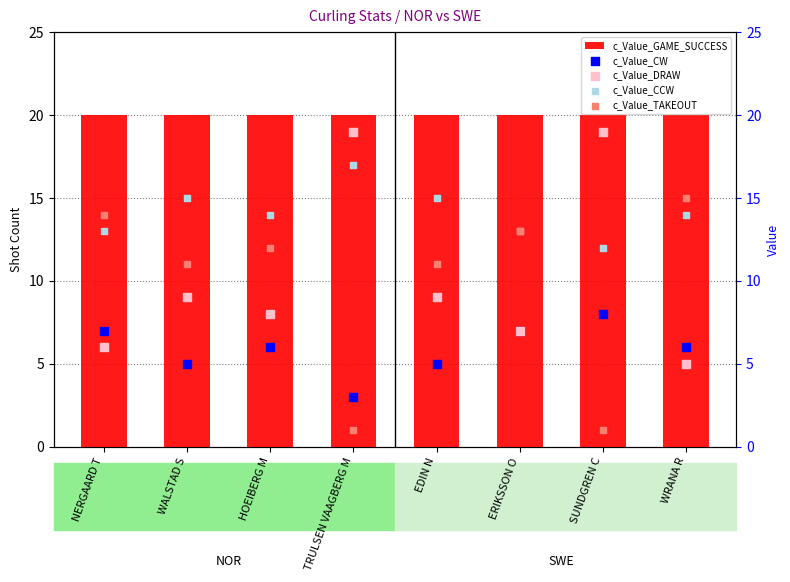

At which category is the sum across all series the highest?

NERGAARD T